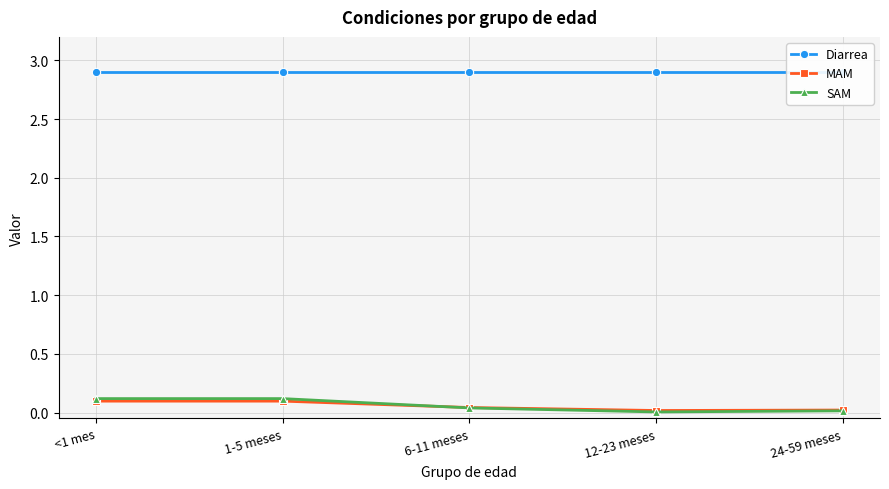

The SAM series shows 0.0 at 6-11 meses. True or false?

False